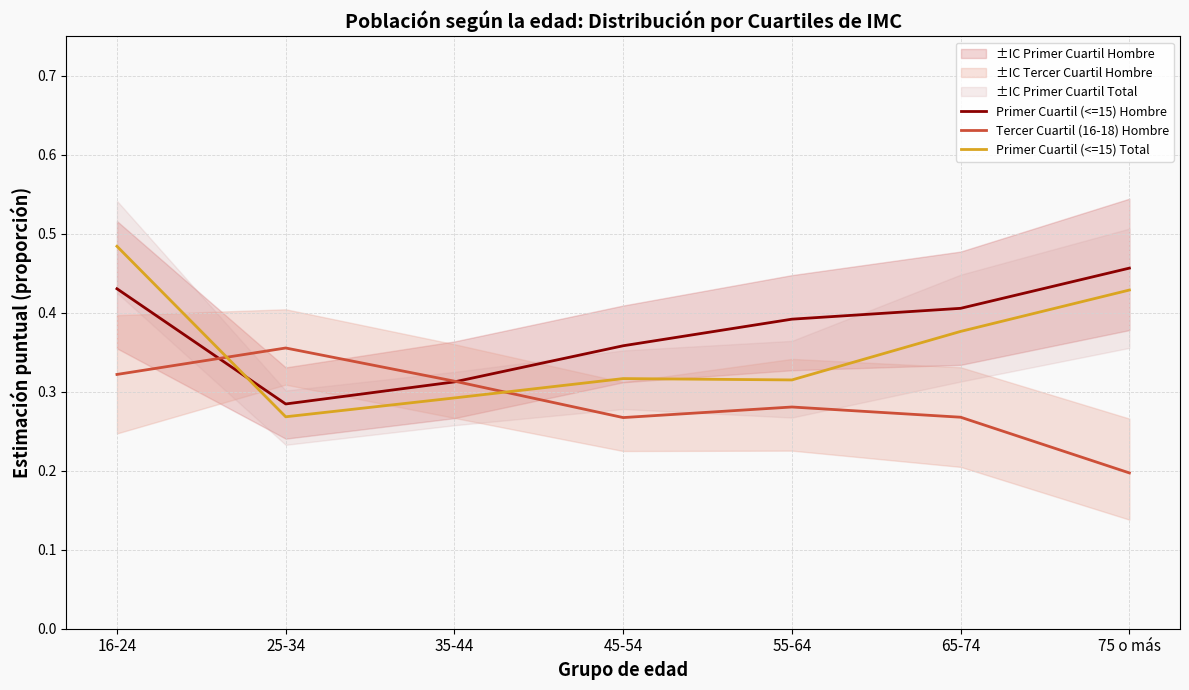

List the labels in order of Primer Cuartil (<=15) Hombre value, largest first.

75 o más, 16-24, 65-74, 55-64, 45-54, 35-44, 25-34